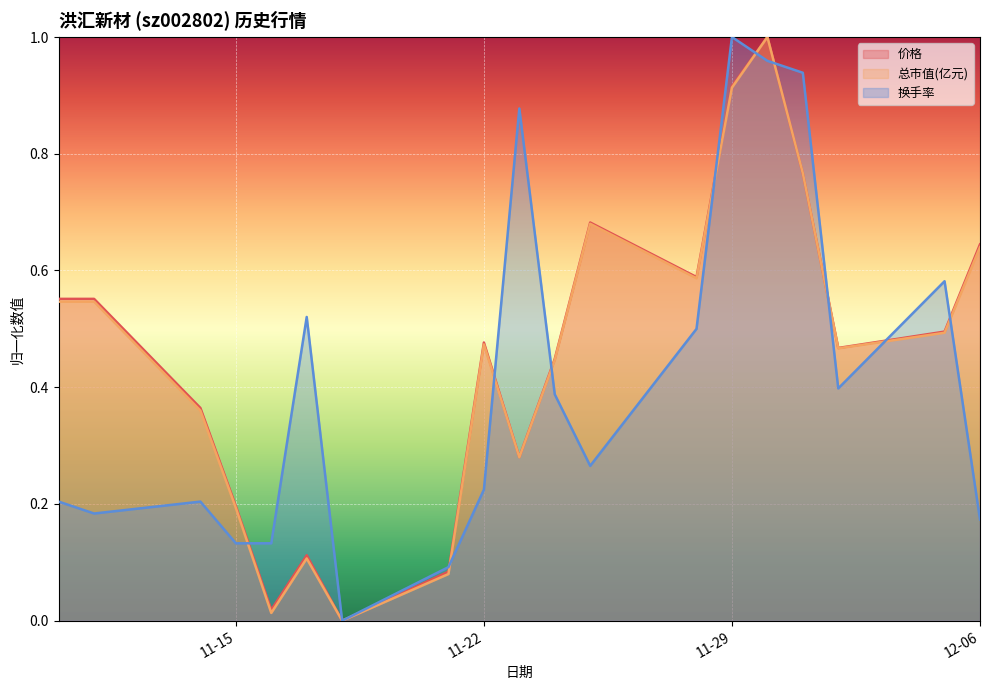

The value of 价格 at 11-29 is 0.3. True or false?

False